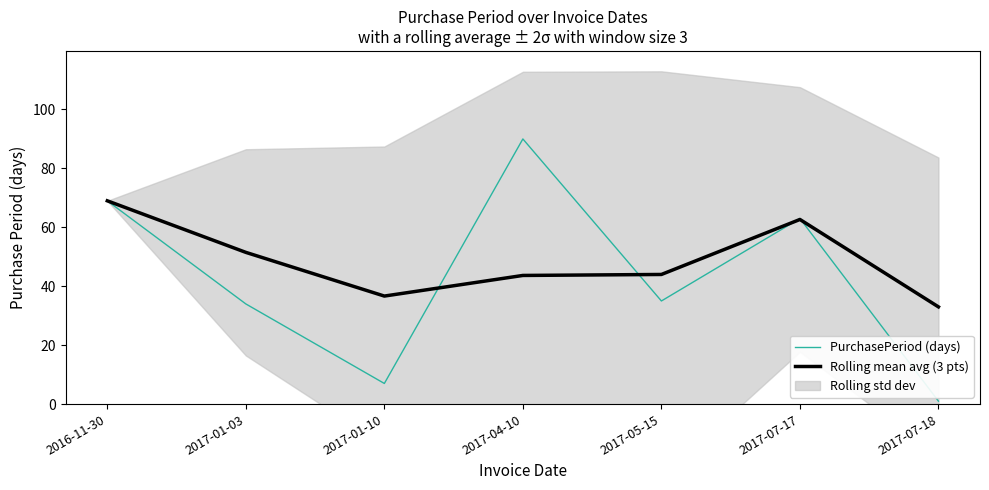

What is the minimum value shown in the chart?

1.0